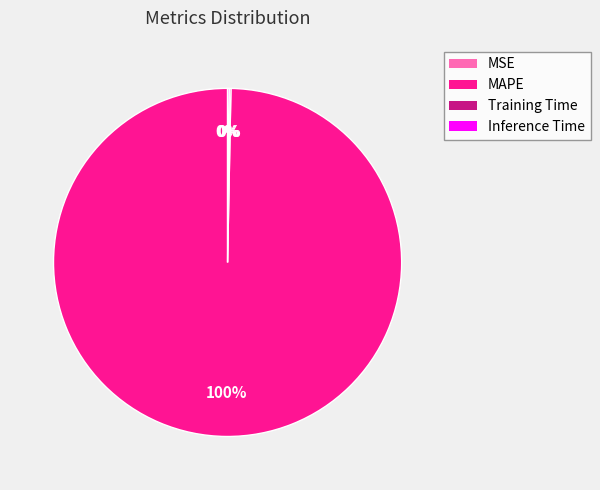

Which category accounts for the majority?

MAPE